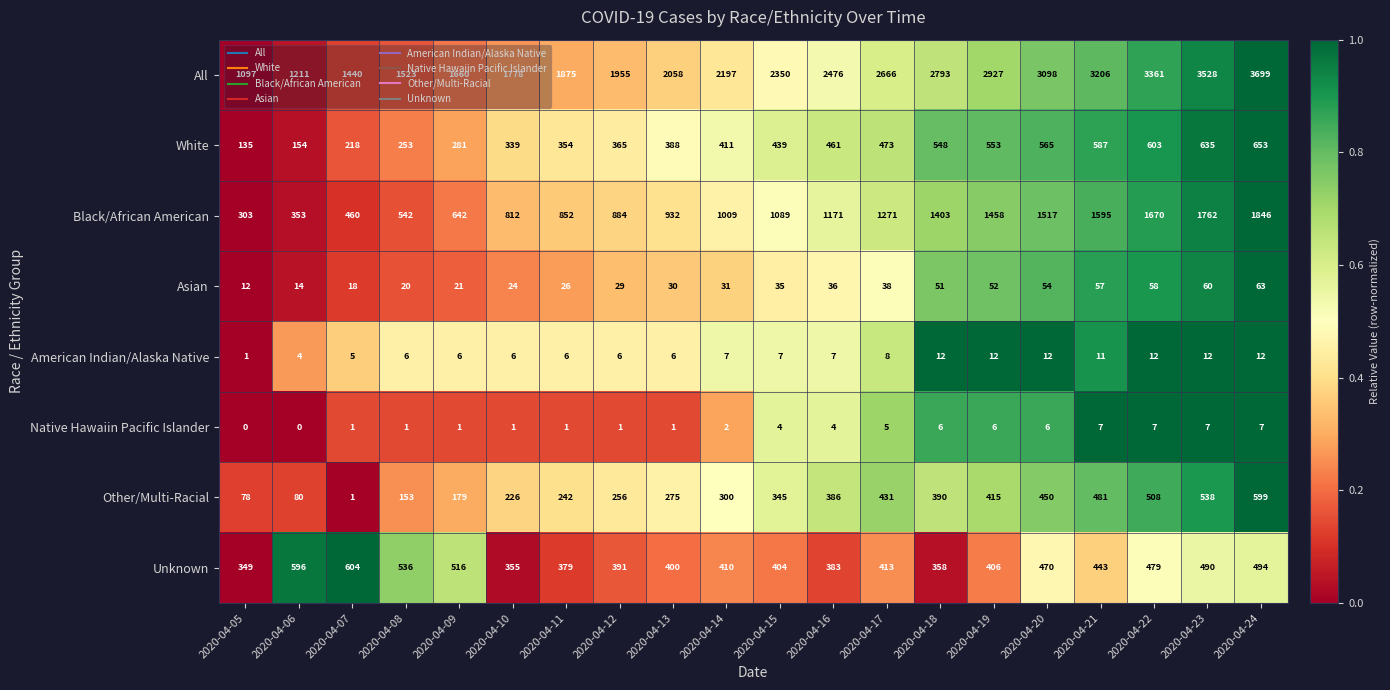

Is it true that Unknown equals 470 at 2020-04-20?

True